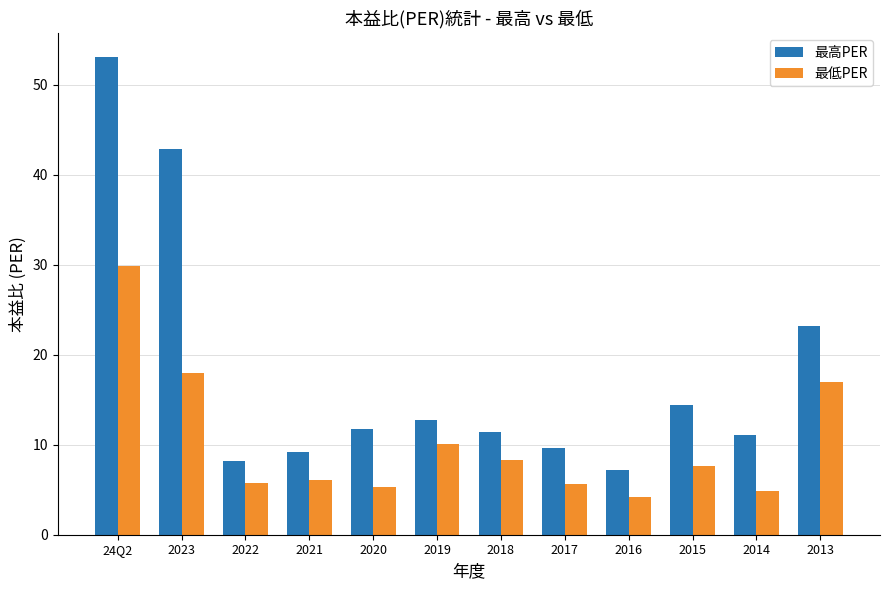

What is the difference between the second highest and second lowest values in the 最高PER series?

34.7